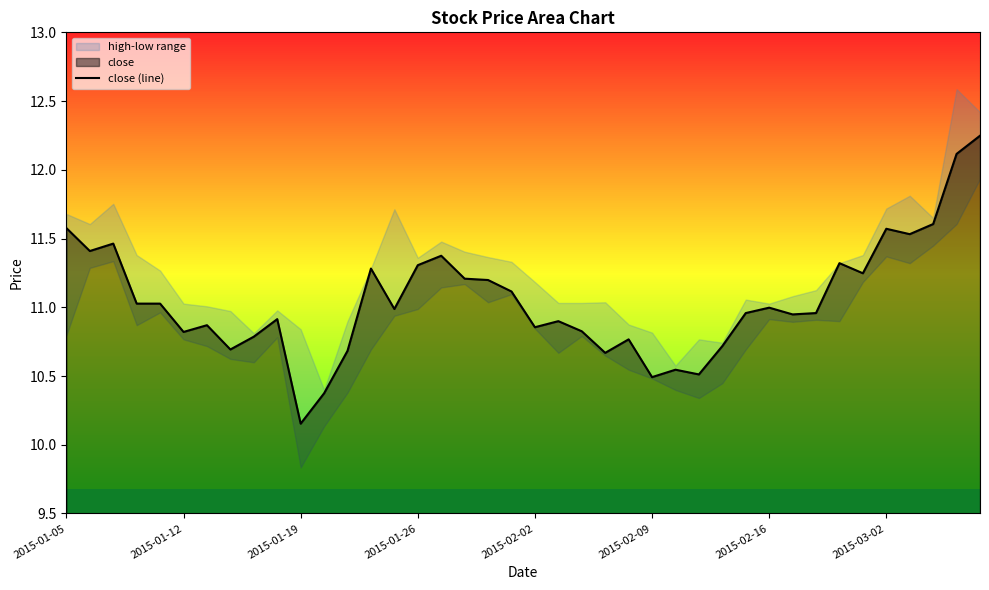

What is the value of the 15th point from the left?

11.0